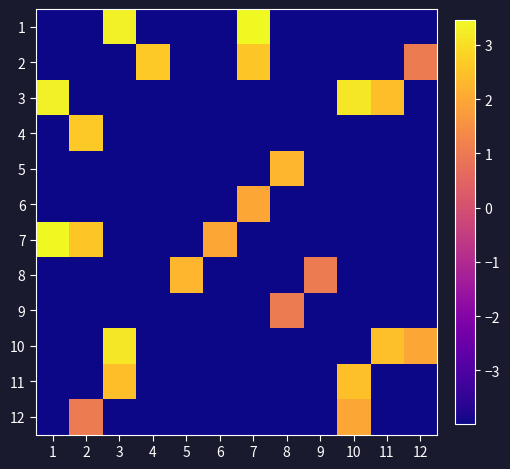

Count the number of categories in the chart.

12